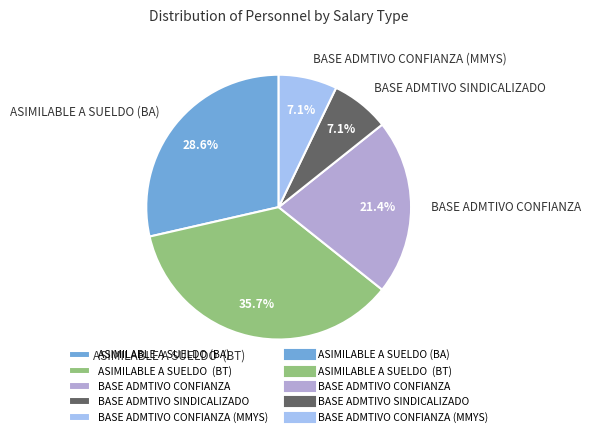

How many slices are in this pie chart?

5